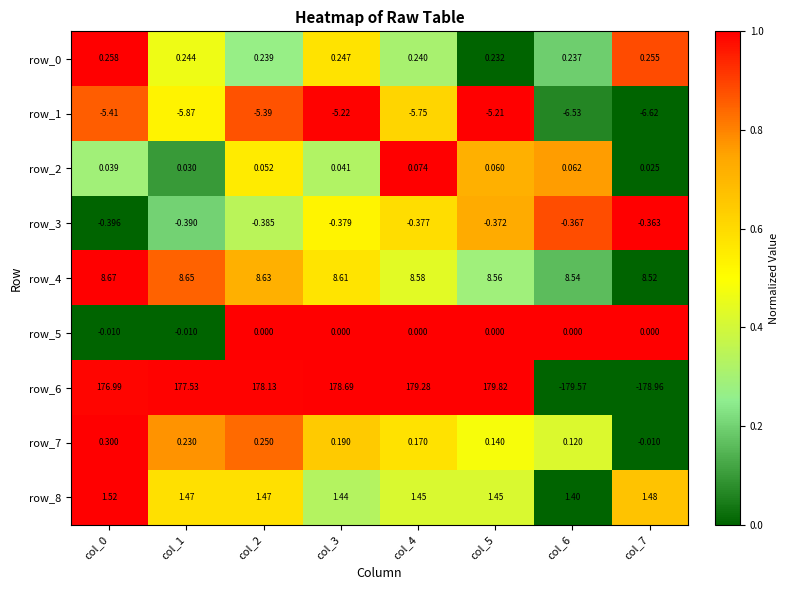

How many data points in row_6 are less than 178?

4